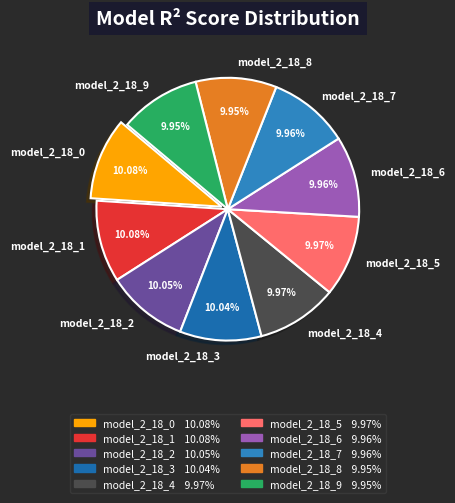

How many segments does this pie chart have?

10